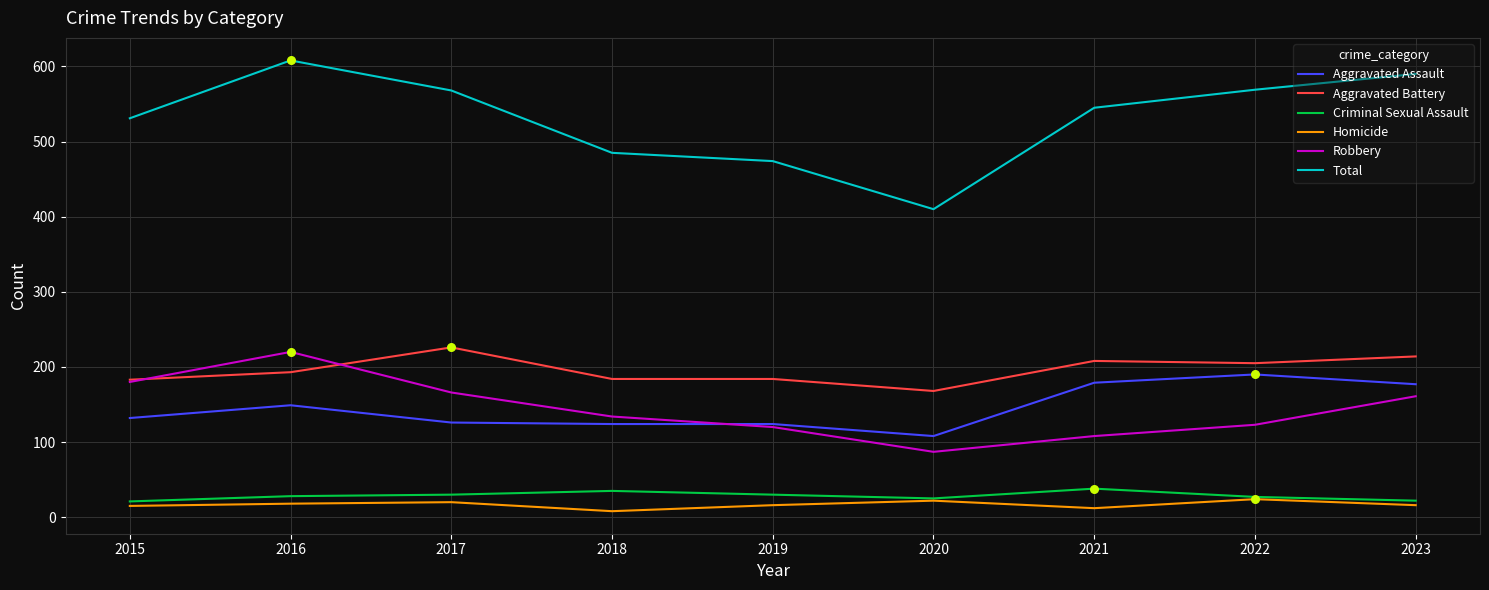

Is the value of Robbery at 2015 greater than the value of Criminal Sexual Assault at 2021?

Yes